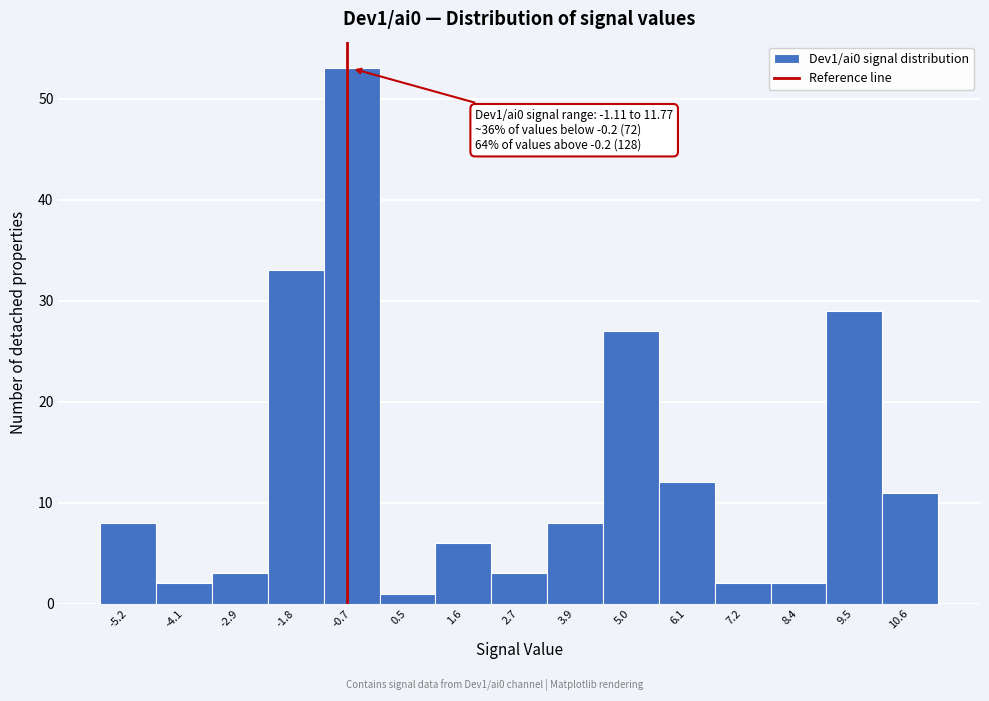

Reading left to right, extract all data points from this chart.

-5.2=8	-4.1=2	-2.9=3	-1.8=33	-0.7=53	0.5=1	1.6=6	2.7=3	3.9=8	5.0=27	6.1=12	7.2=2	8.4=2	9.5=29	10.6=11